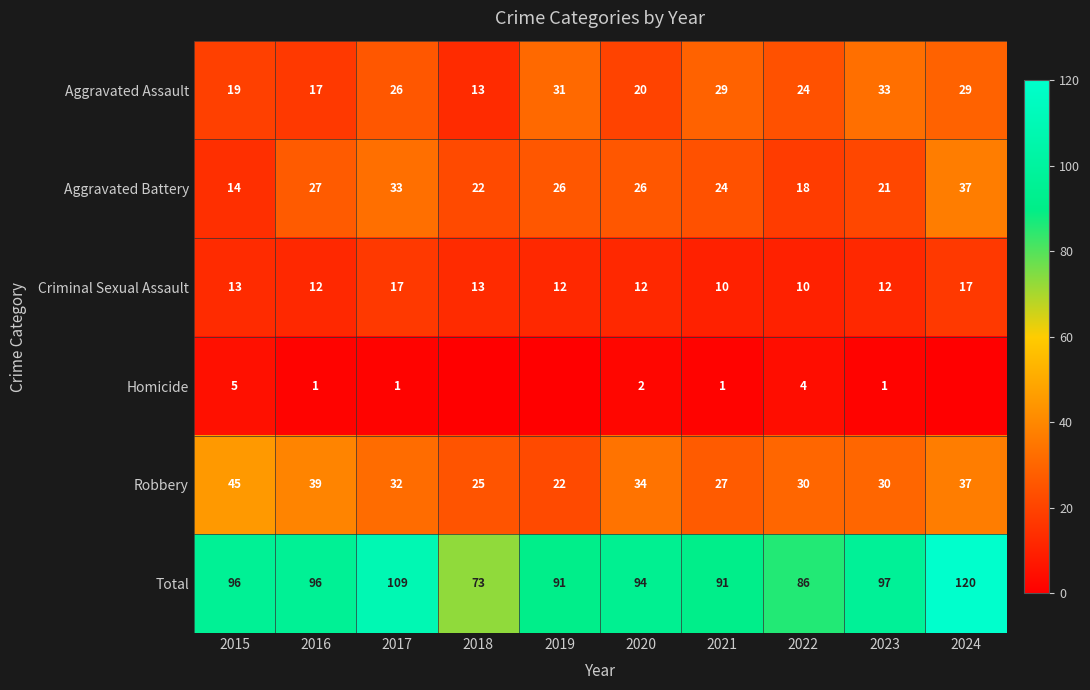

What is the difference between the highest and lowest values at 2021?

90